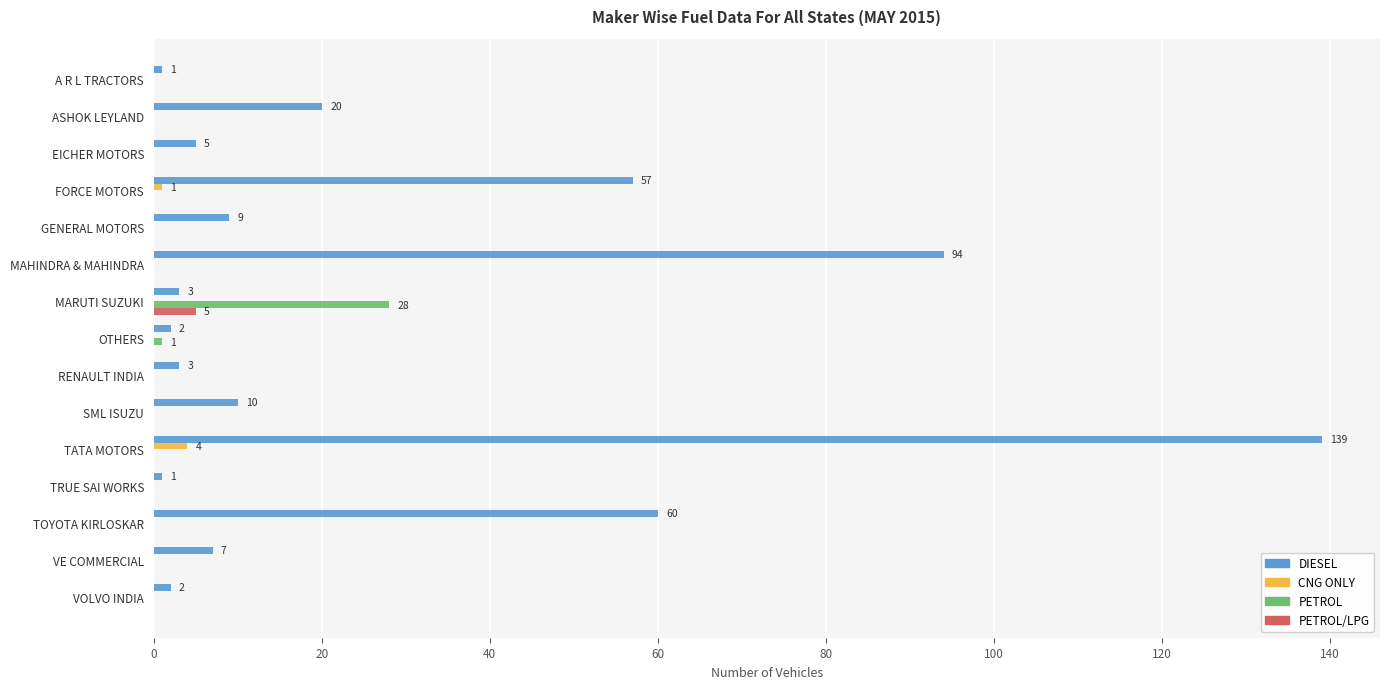

Is it true that PETROL equals 0 at SML ISUZU?

True